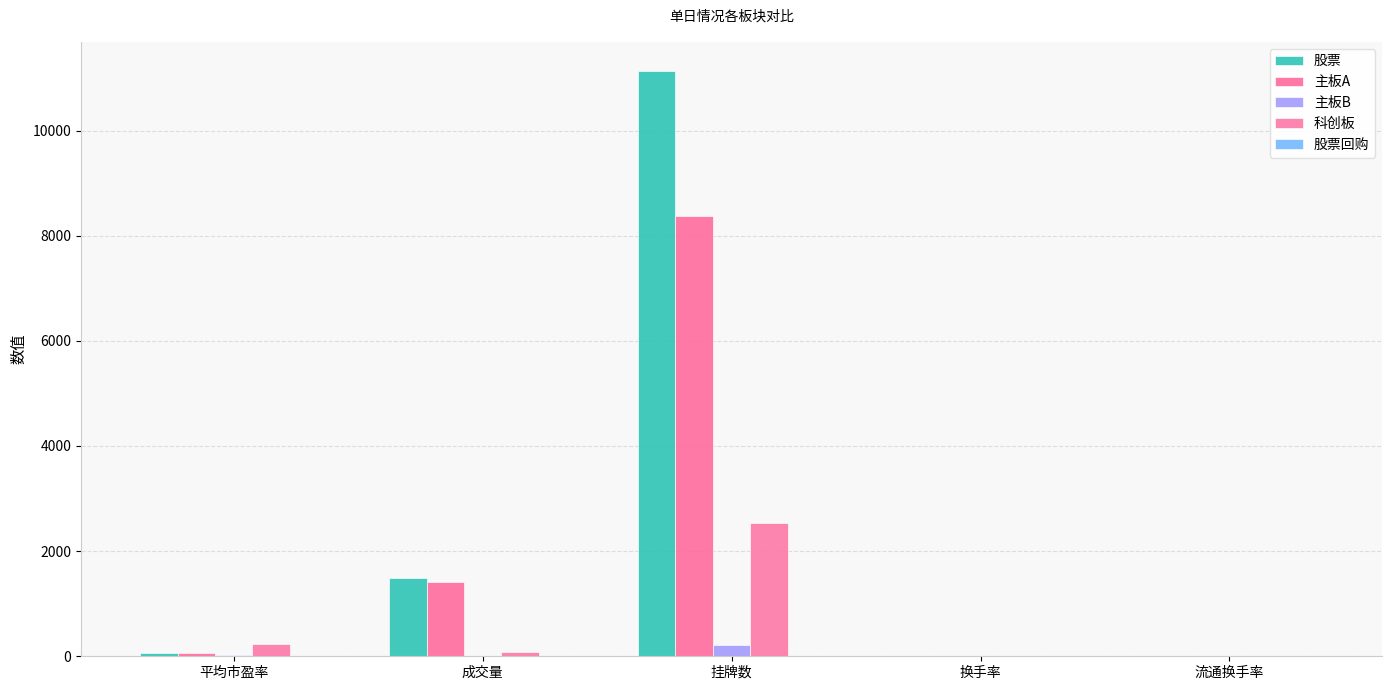

How many groups of bars are there?

5